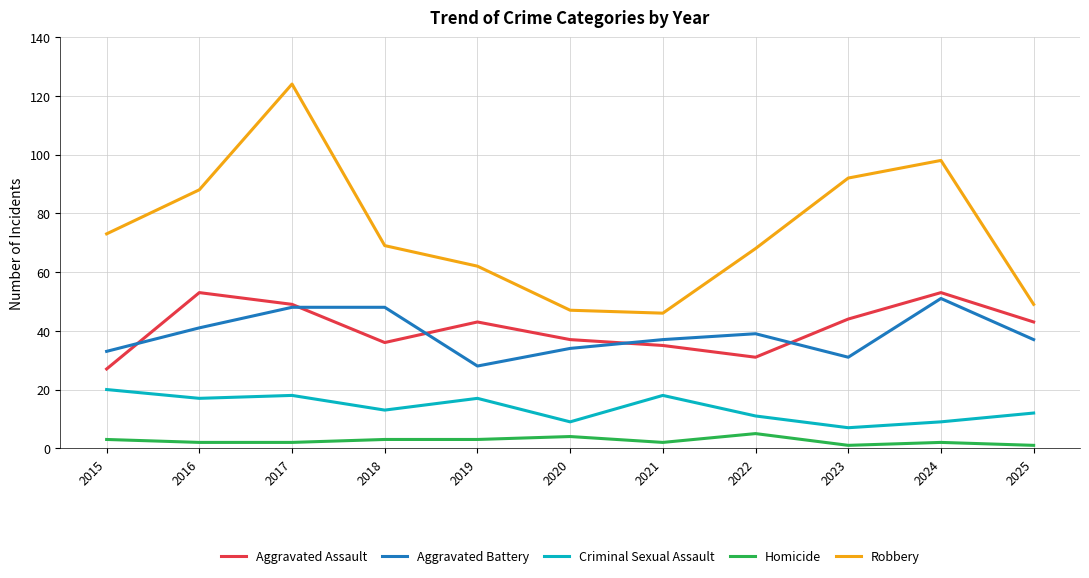

What is the maximum value shown in the chart?

124